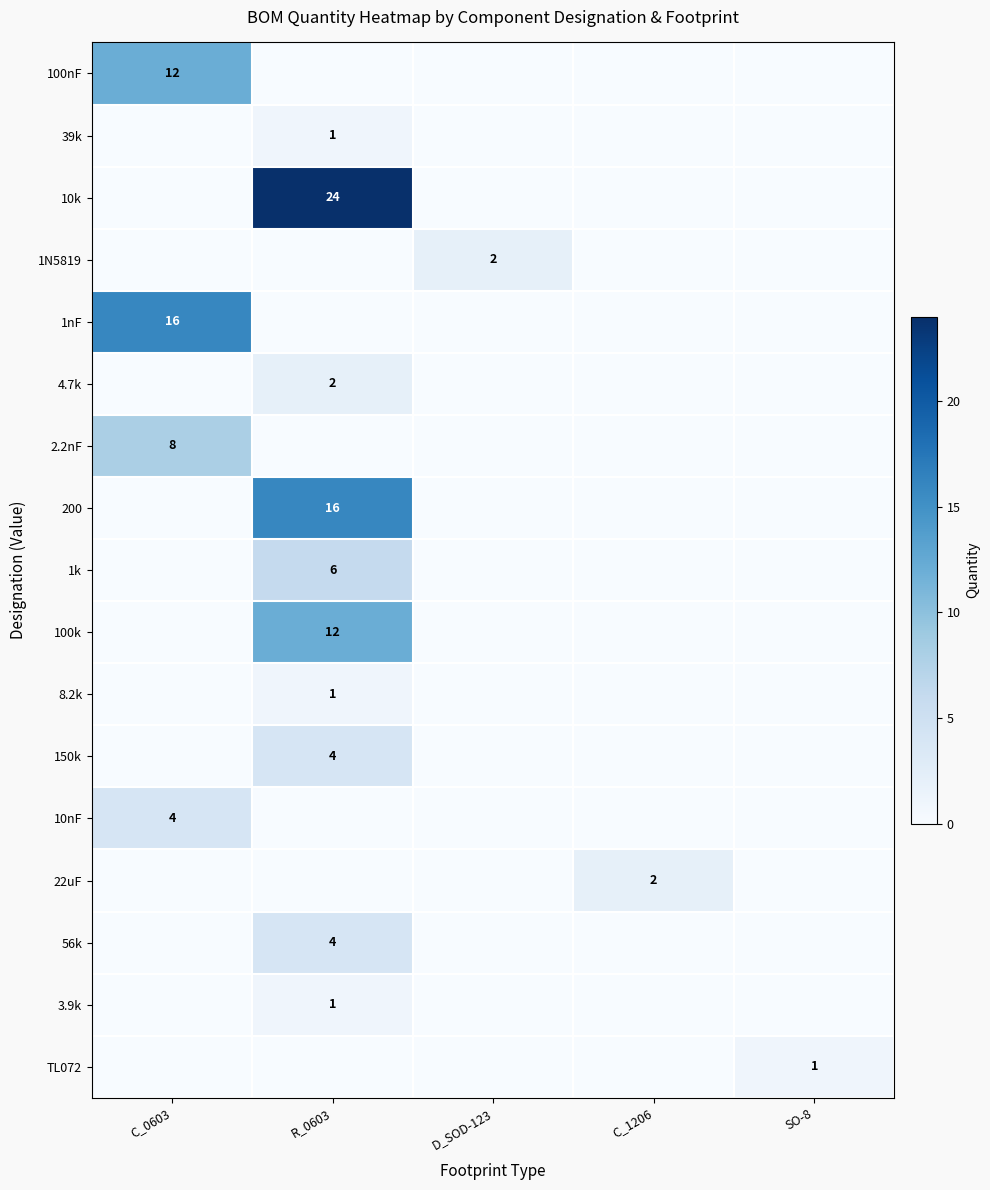

Between R_0603 and C_0603, which is larger?

C_0603